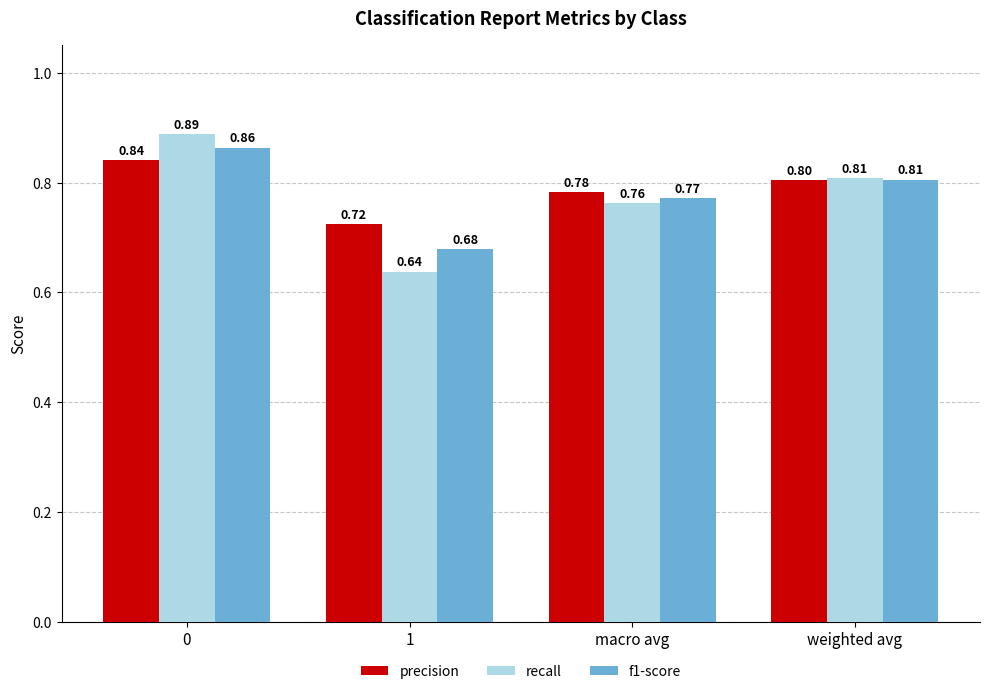

List the series in order of their peak value, highest first.

recall, f1-score, precision